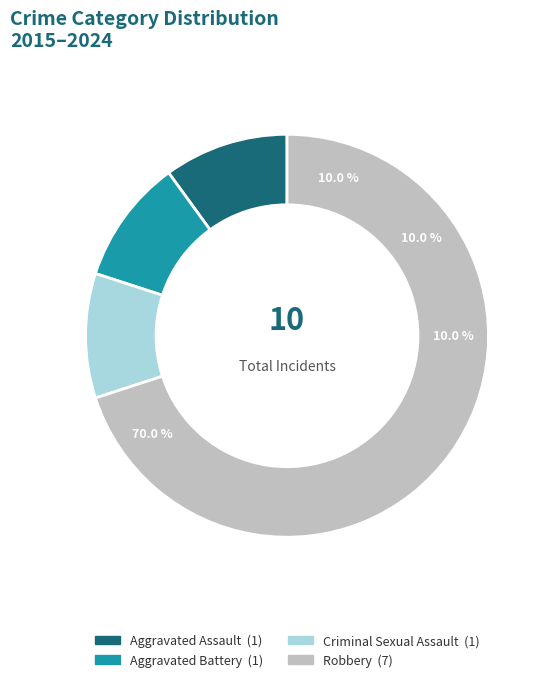

Does Criminal Sexual Assault account for over 50% of the chart?

No